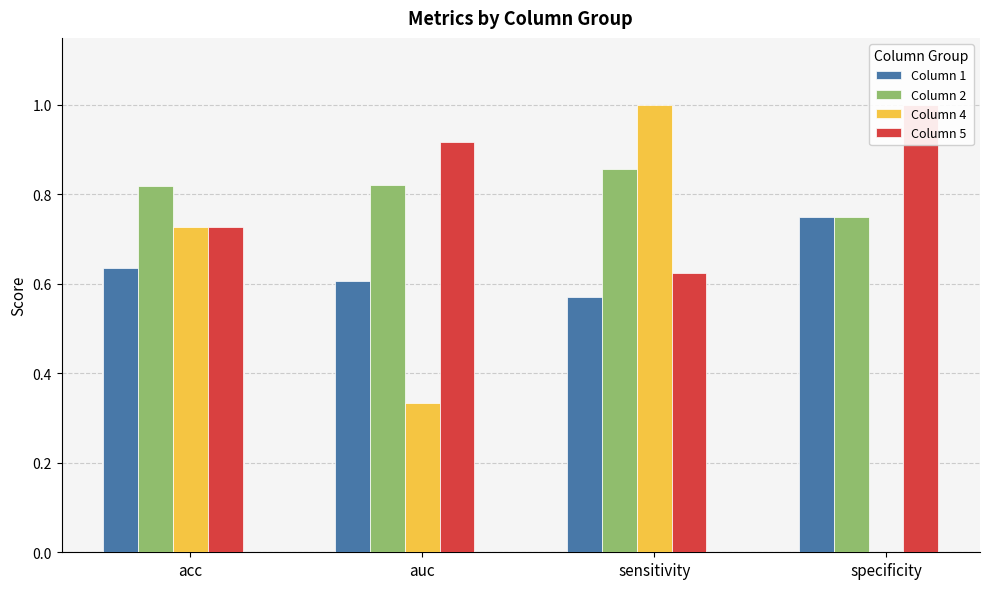

Count the number of data series in this chart.

4